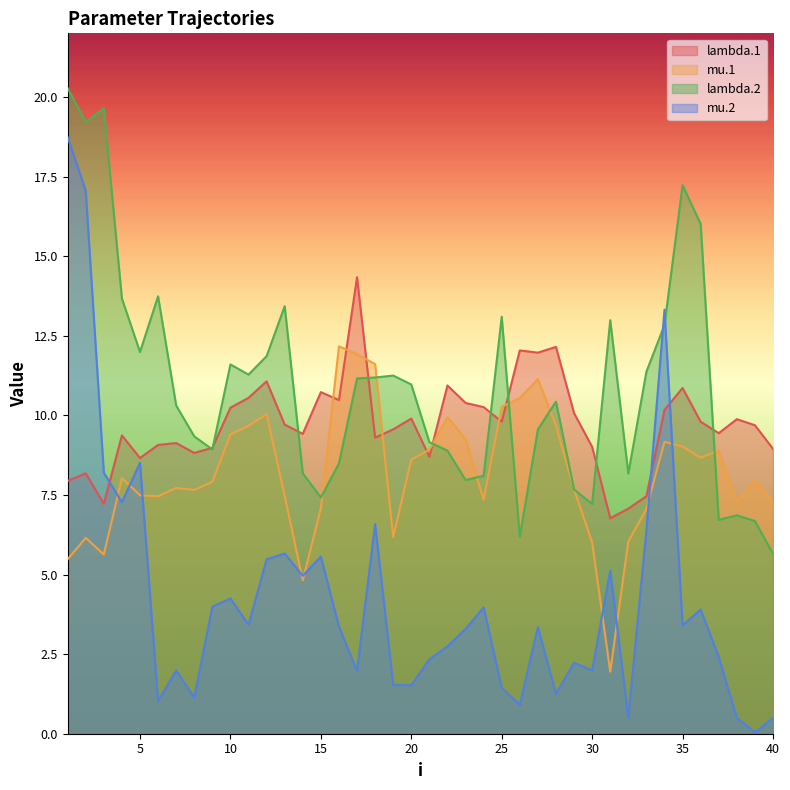

Which has a higher value, 23 or 8?

23